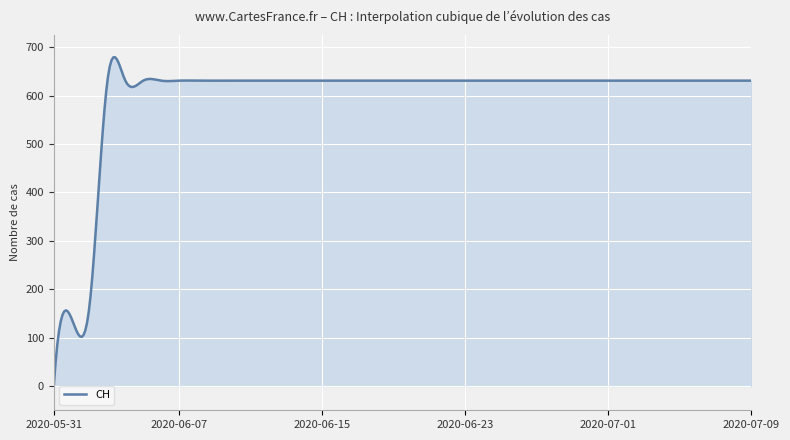

What is the maximum value shown in the chart?

679.5